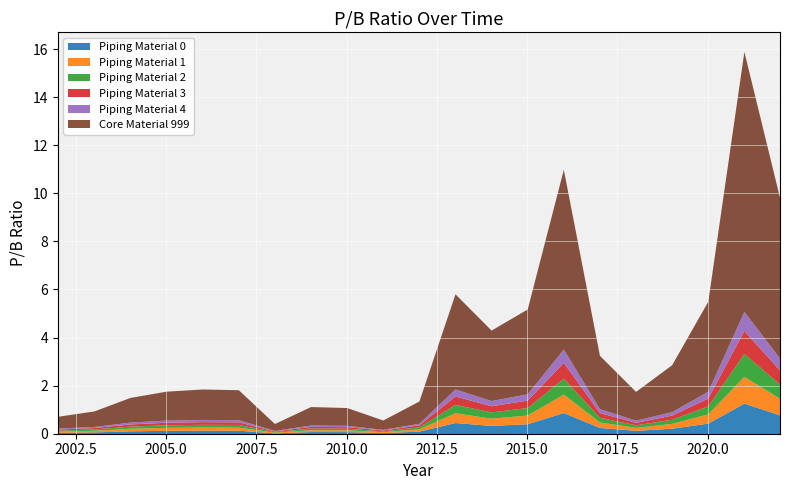

What is the maximum value shown in the chart?

15.9